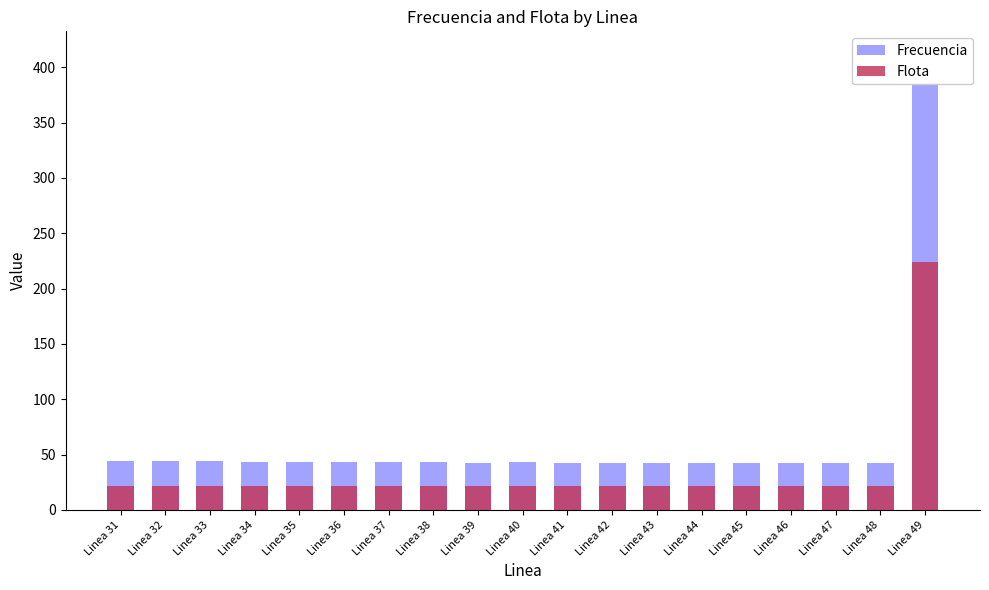

Between Linea 39 and Linea 48, which is larger?

Linea 39